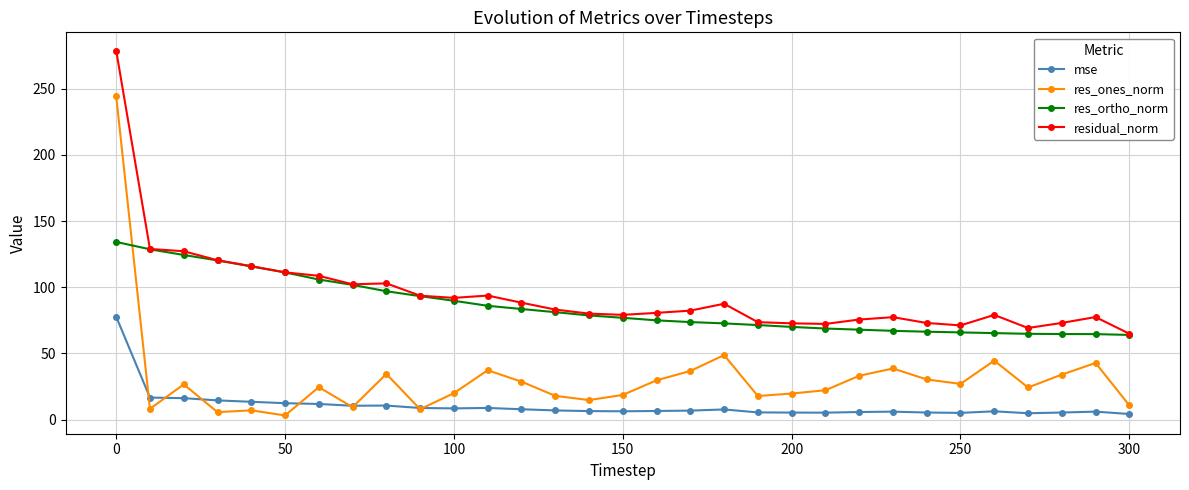

True or false: res_ones_norm and residual_norm cross at least once.

False